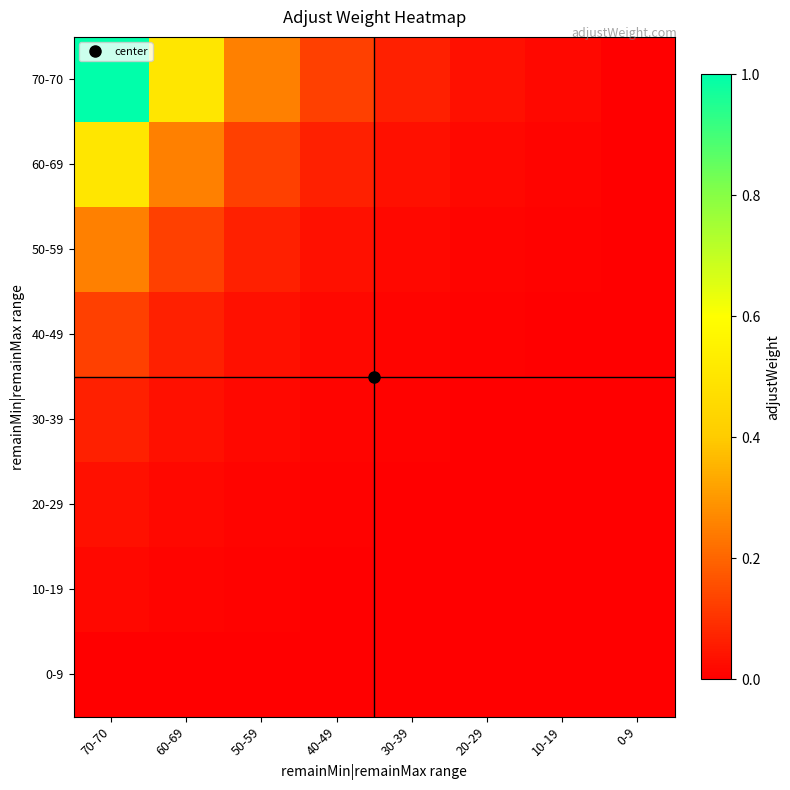

At which category is the sum across all series the highest?

70-70